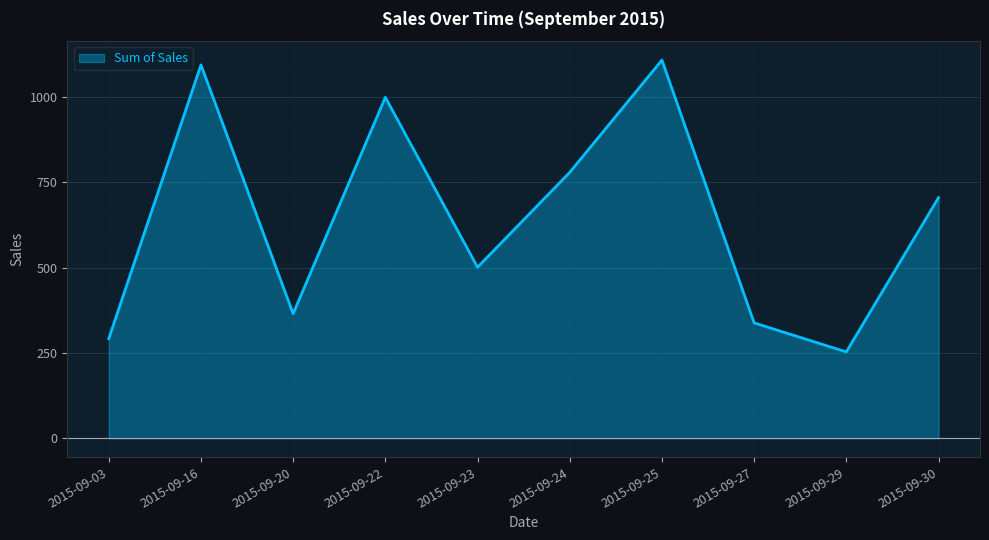

Count the number of data series in this chart.

1